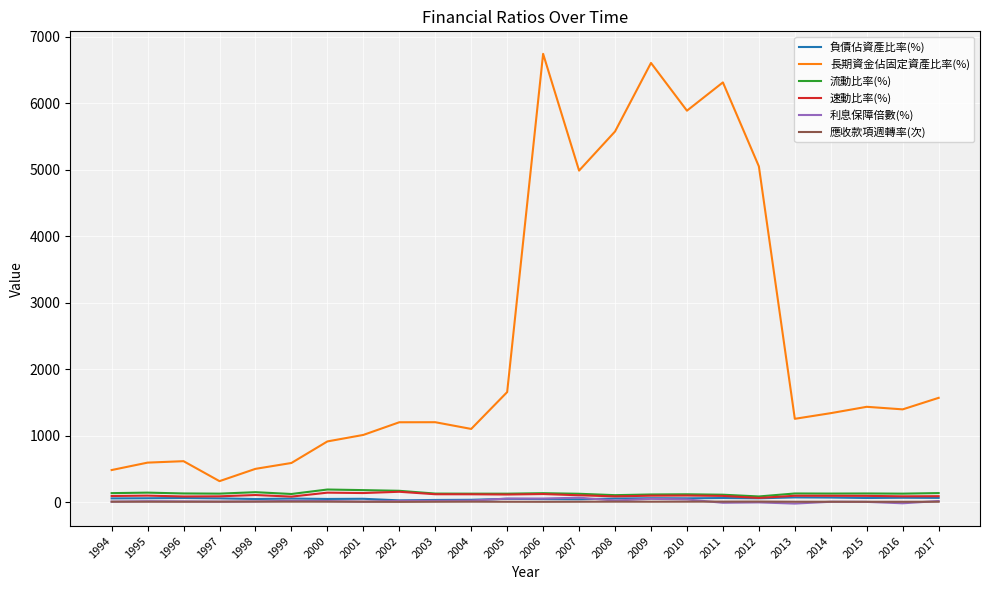

What are all the series names shown in the legend?

負債佔資產比率(%), 長期資金佔固定資產比率(%), 流動比率(%), 速動比率(%), 利息保障倍數(%), 應收款項週轉率(次)